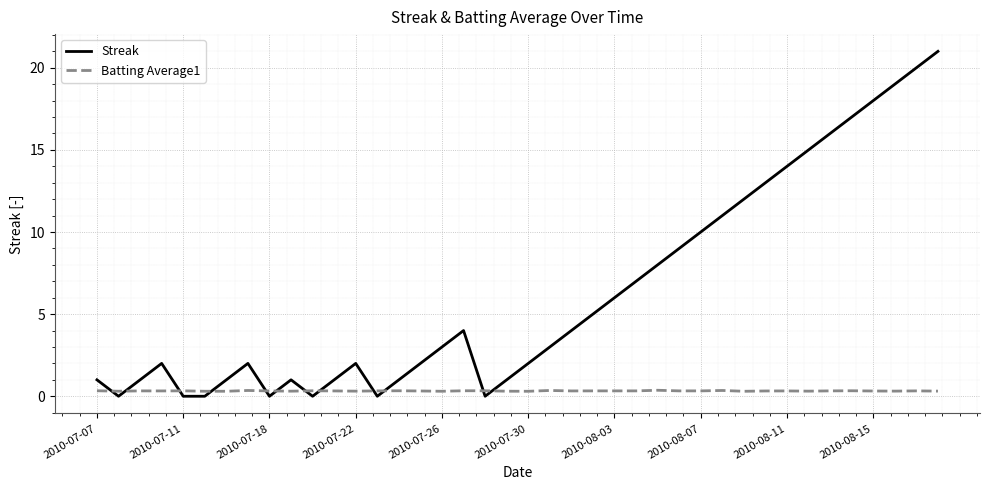

Which series ends up on top after the final intersection of Streak and Batting Average1?

Streak